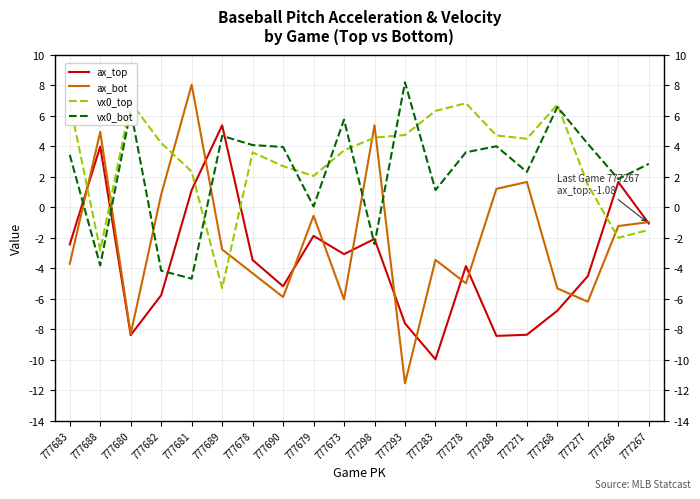

Which category has the lowest value across all series?

777293